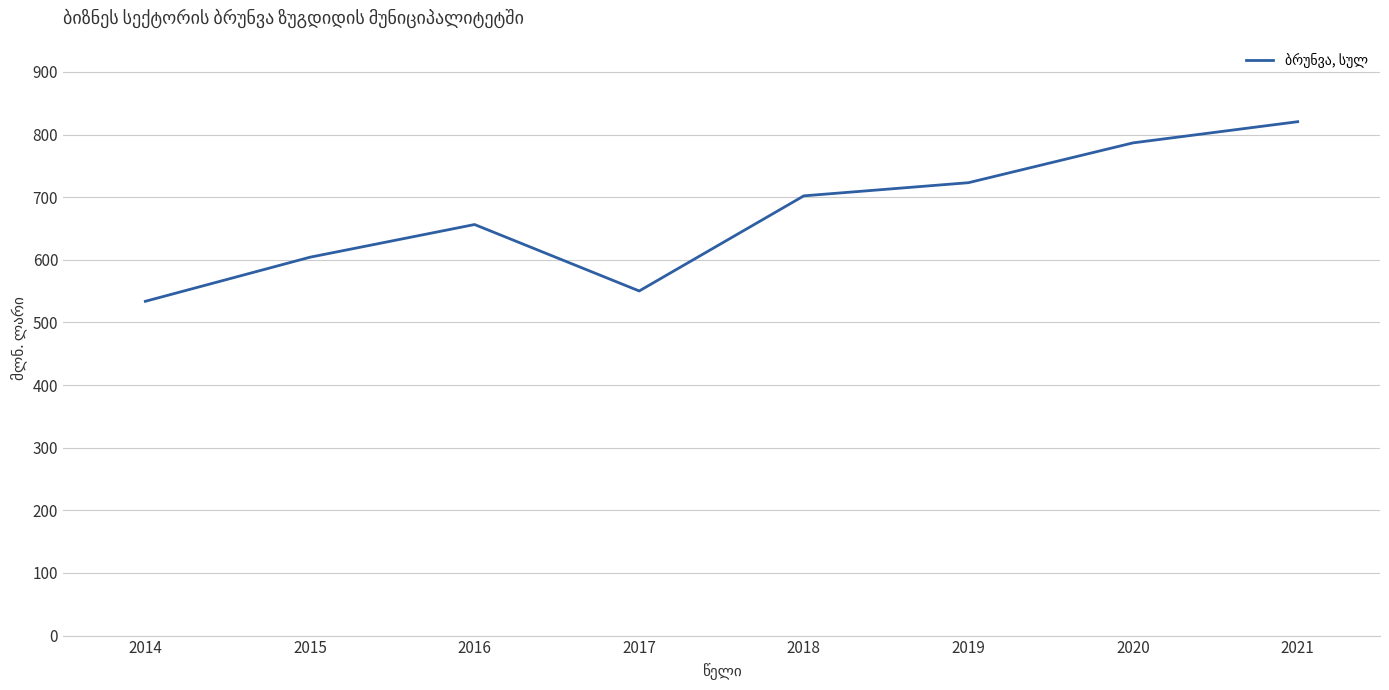

Rank the categories by value from lowest to highest.

2014, 2017, 2015, 2016, 2018, 2019, 2020, 2021